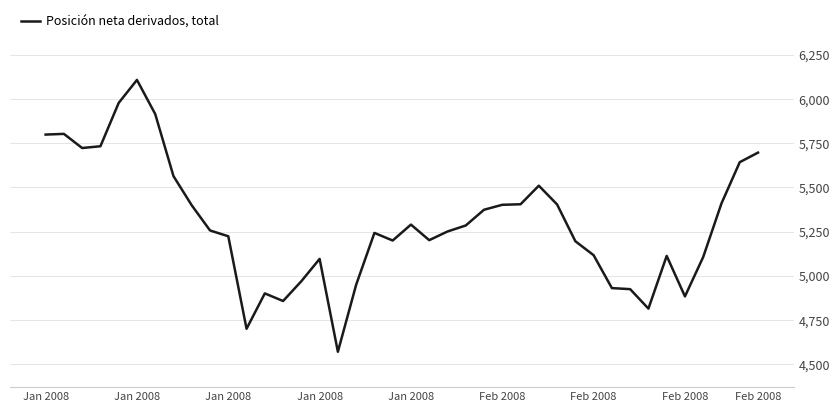

What is the difference between the maximum and minimum values?

1537